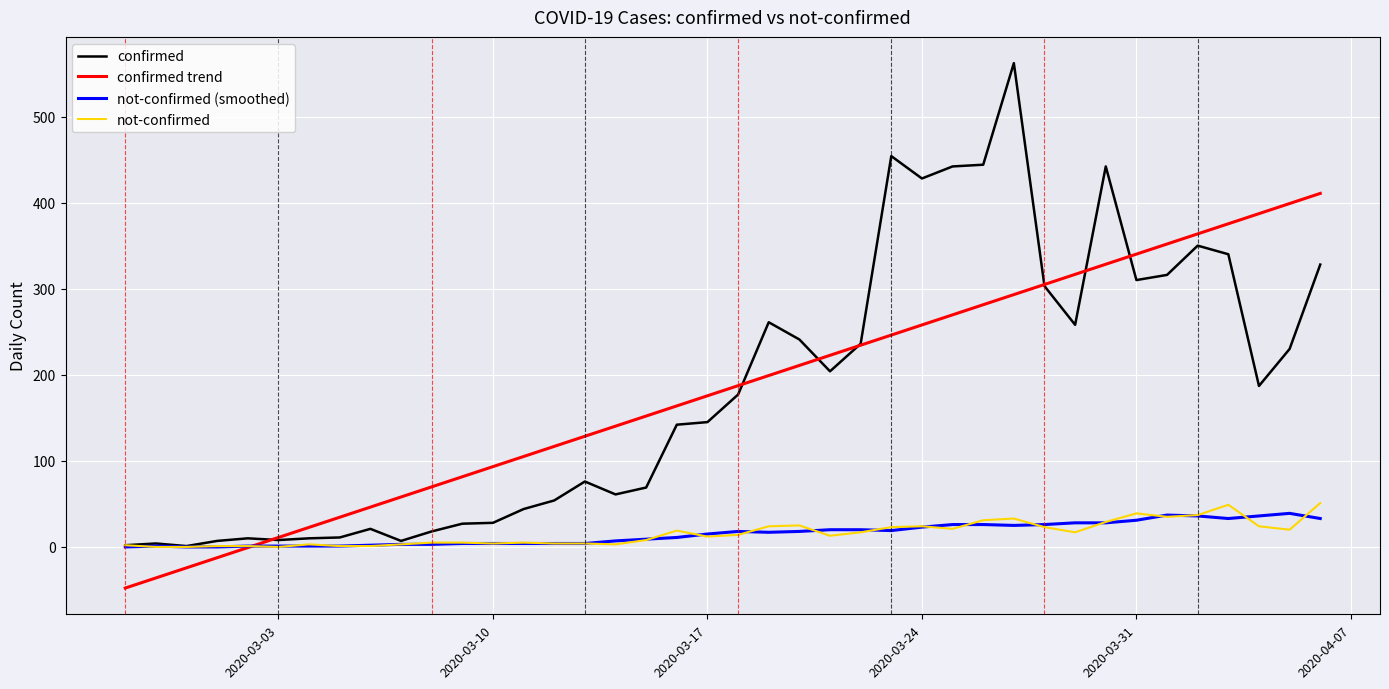

What is the minimum value shown in the chart?

-47.8